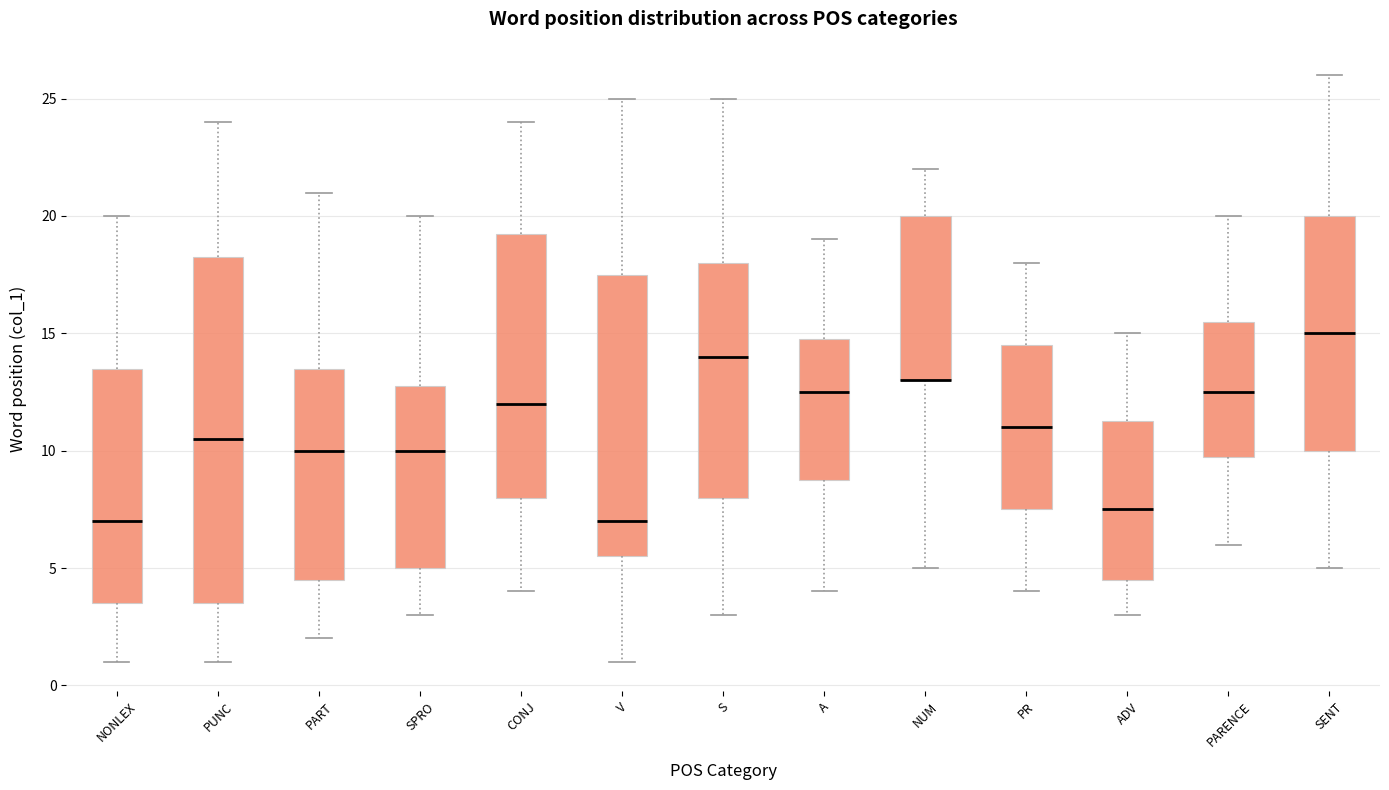

Where does the median line of the box for NONLEX sit on the y-axis? The values are not printed on the chart, so give them approximately, as read against the axis.

7.0